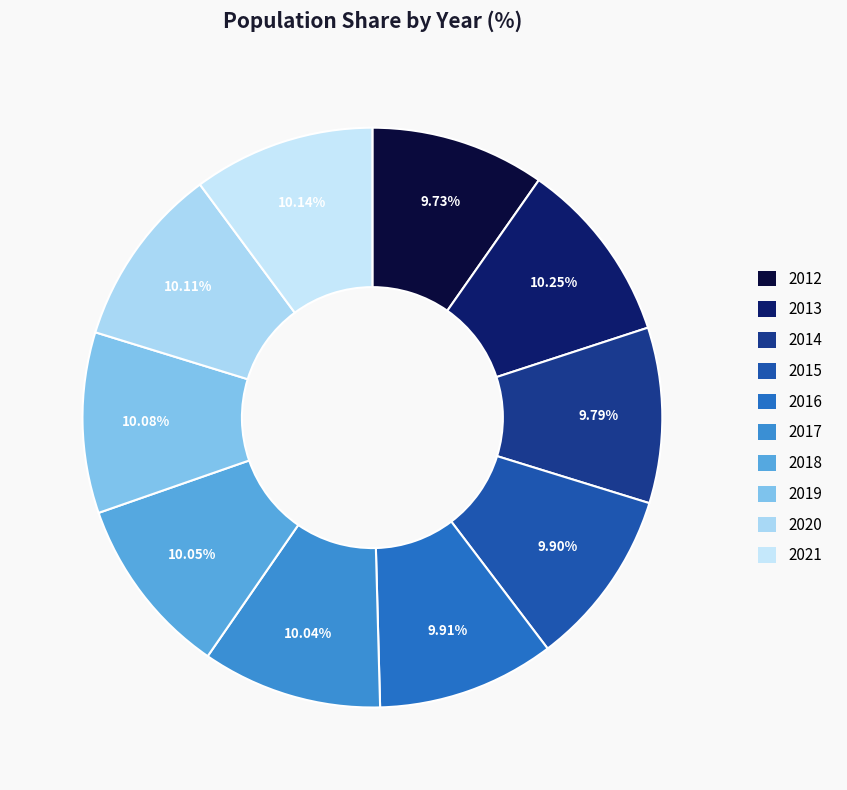

To the nearest percent, what portion does 2015 represent?

10%